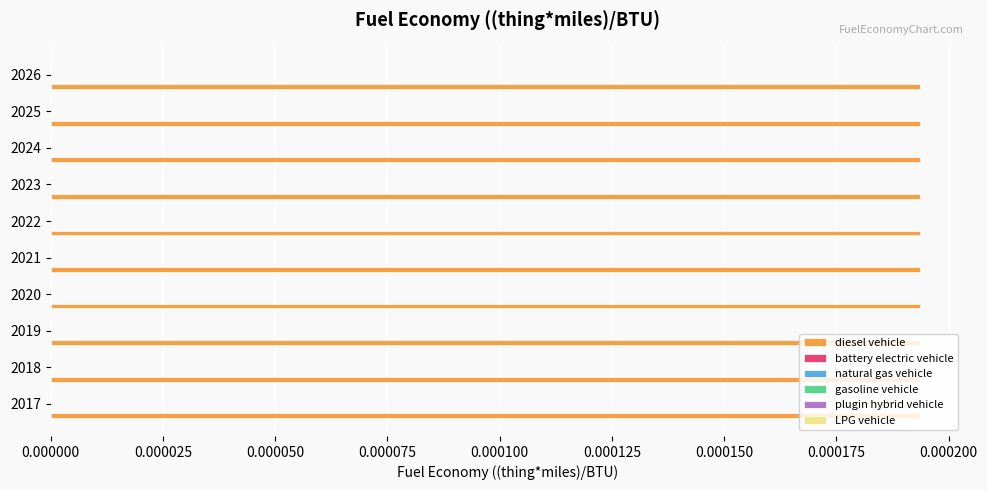

List the labels in order of plugin hybrid vehicle value, largest first.

2017, 2018, 2019, 2020, 2021, 2022, 2023, 2024, 2025, 2026